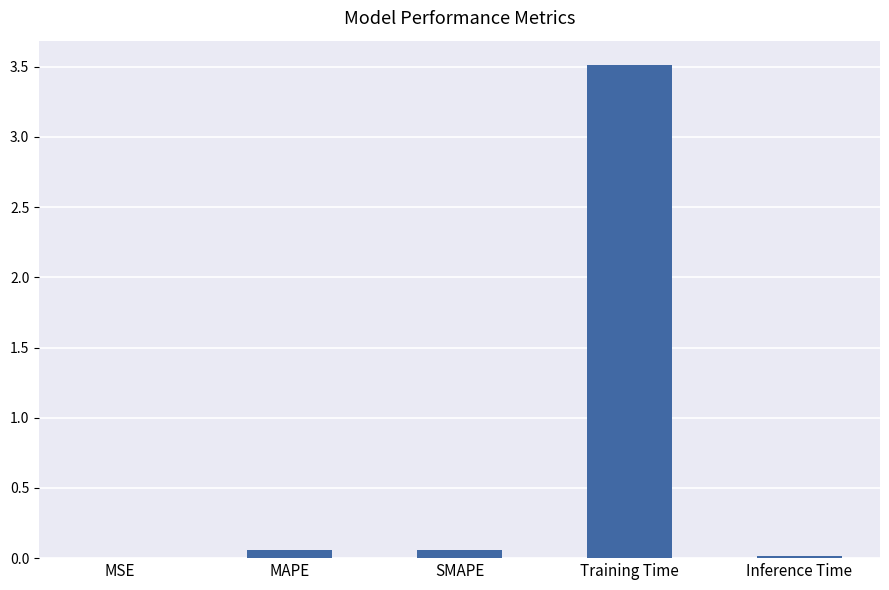

What is the sum of all values?

3.6